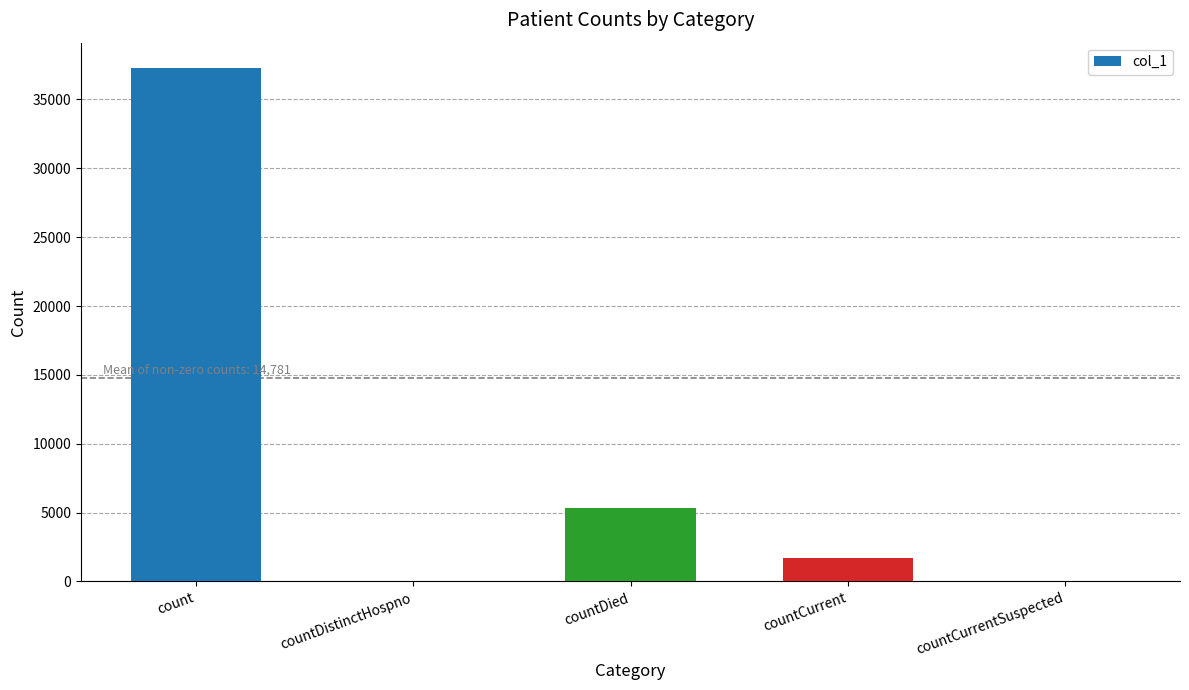

Count the number of categories in the chart.

5